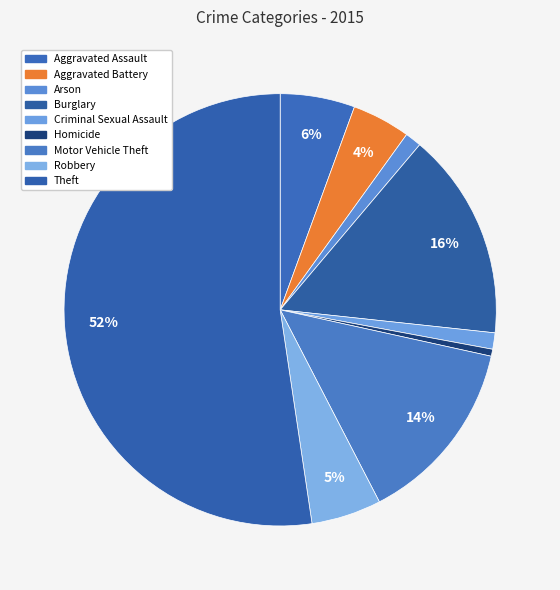

Is the sum of Aggravated Battery and Motor Vehicle Theft greater than half?

No